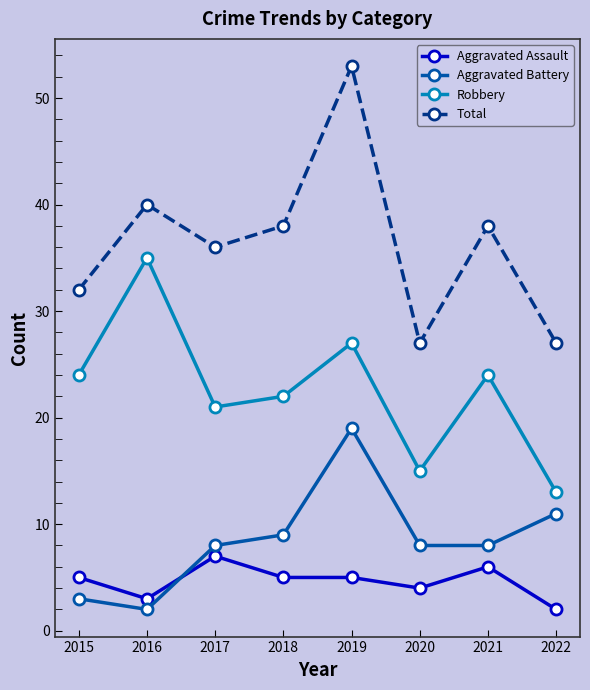

How many data points in Robbery are less than 24?

4